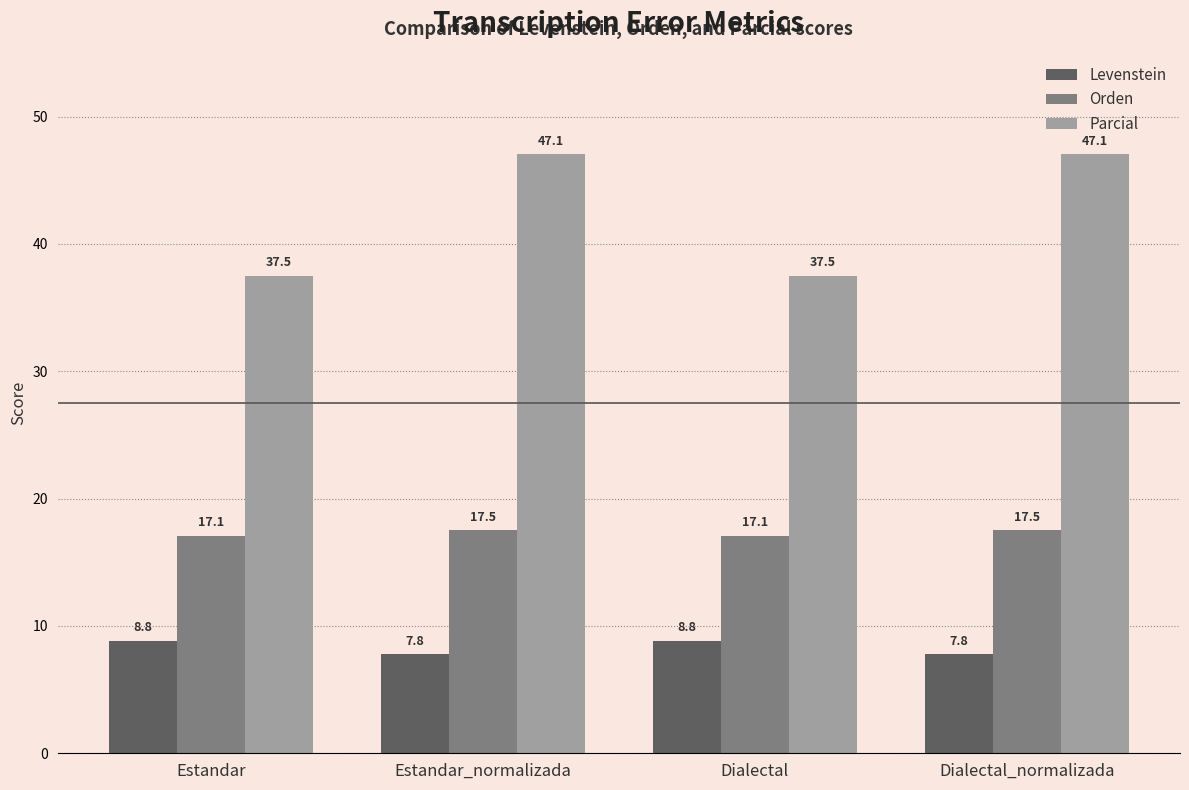

What is the minimum value shown in the chart?

7.8